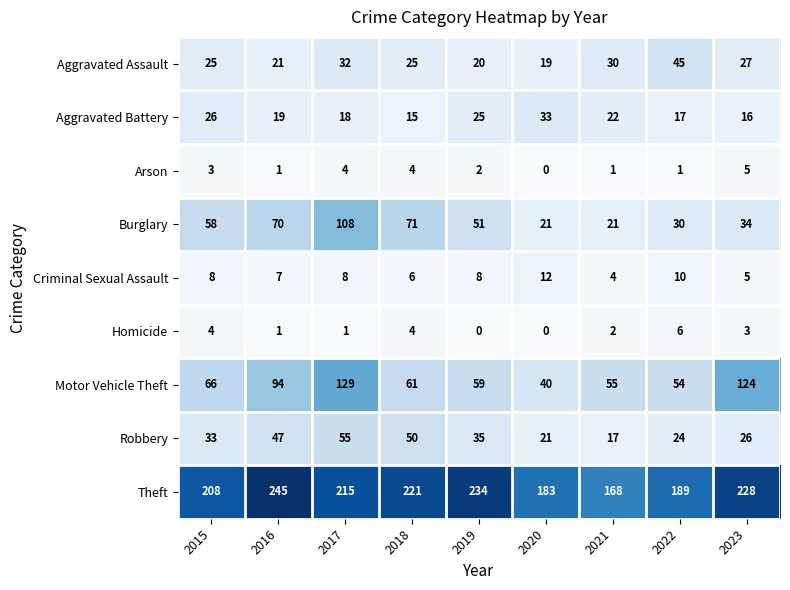

What is the sum of the Aggravated Battery values at 2016 and 2017?

37